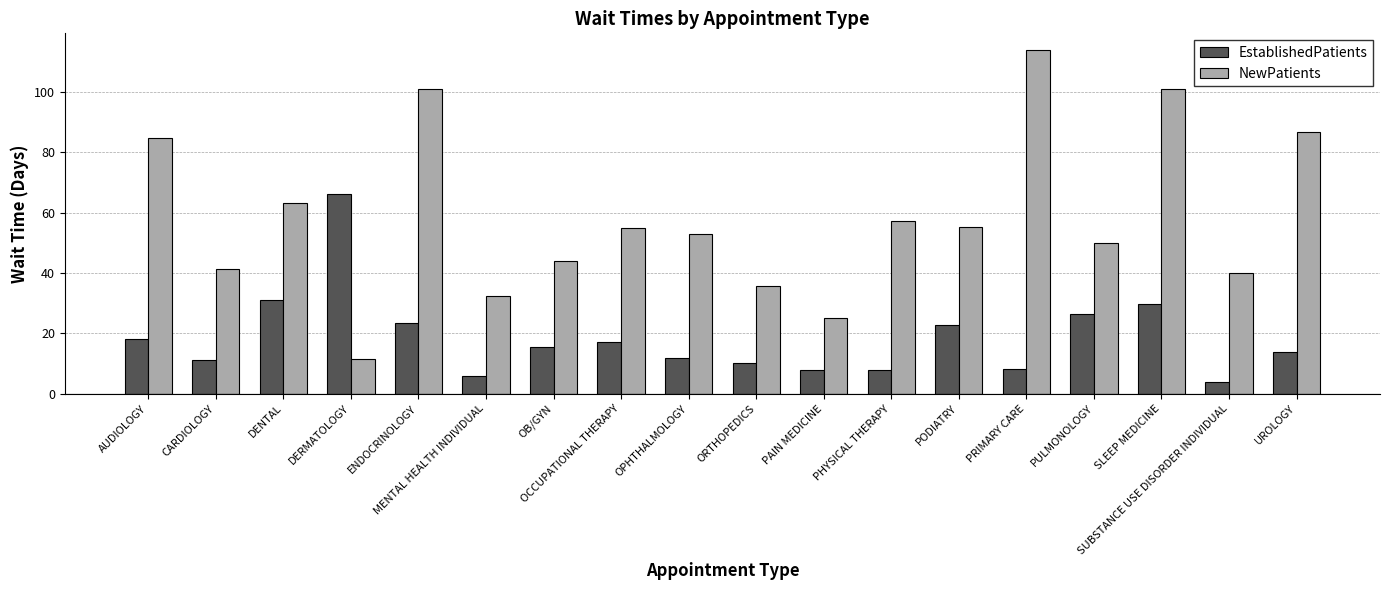

How many groups of bars are there?

18